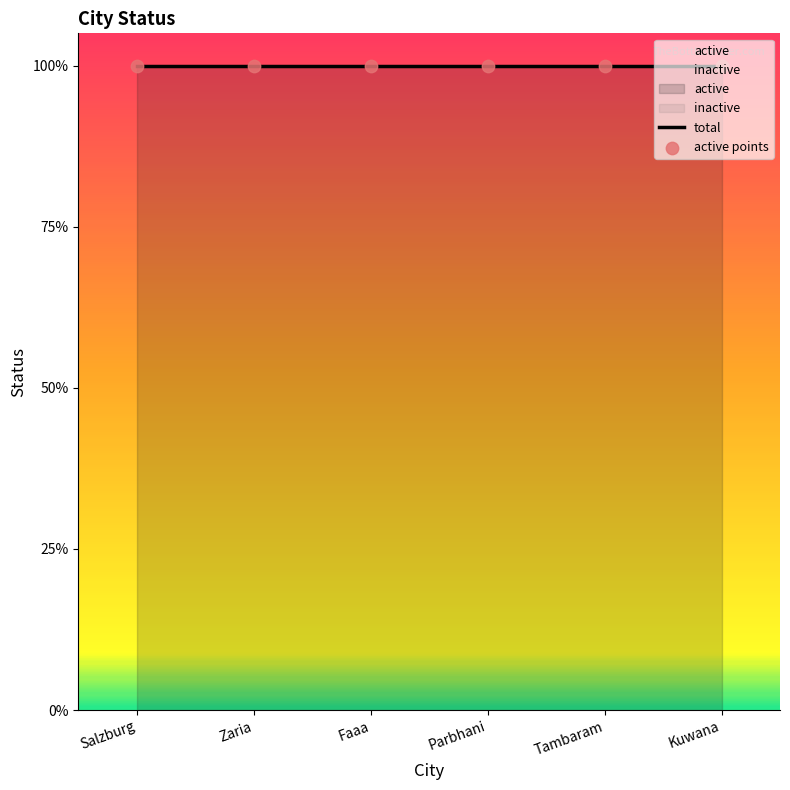

What is the total value across all series at Parbhani?

1